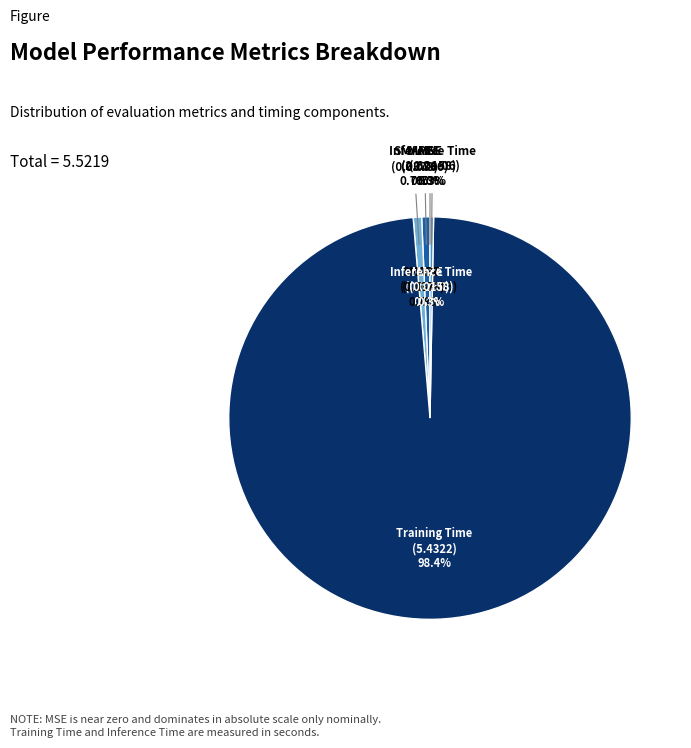

Combined, do SMAPE and Training Time account for over 50%?

Yes